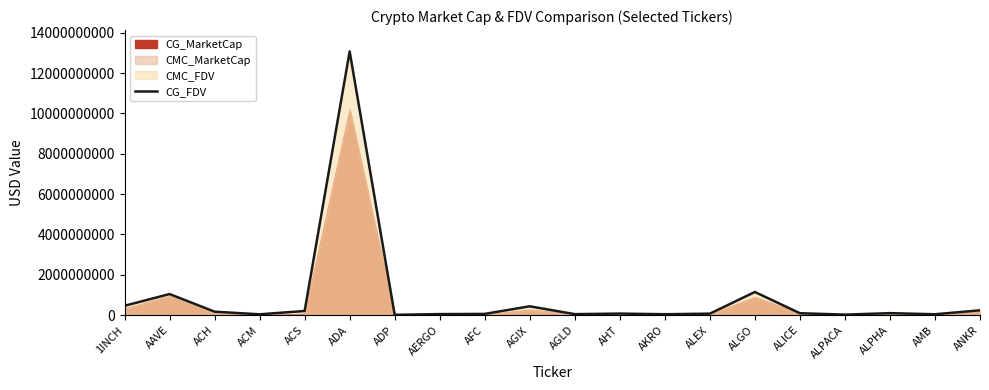

What value does the data have at ACS?

207800385